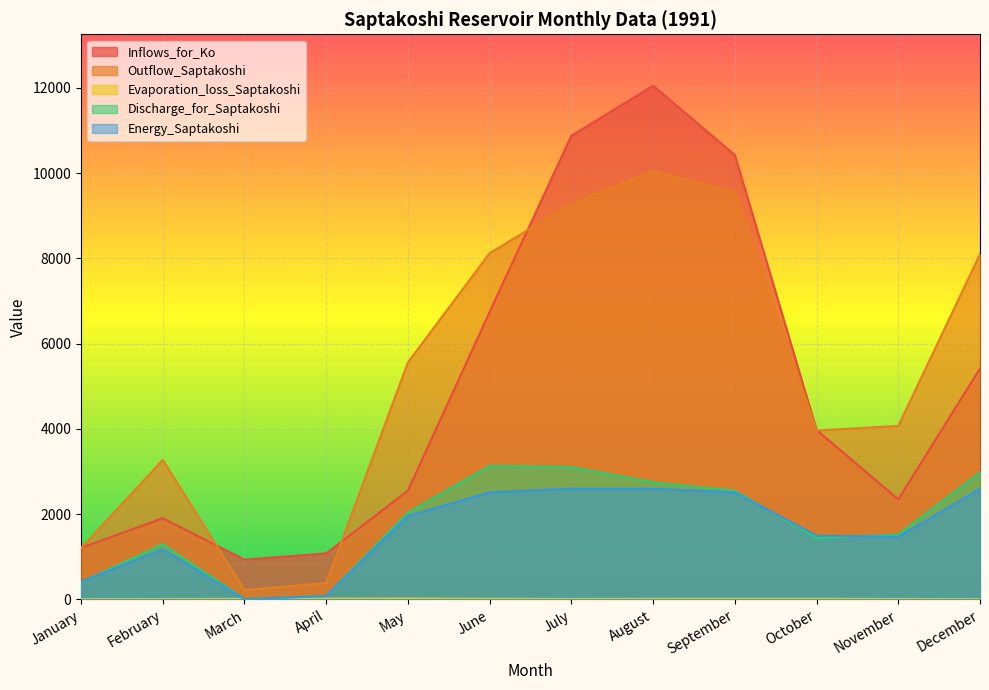

List the series in order of their peak value, lowest first.

Evaporation_loss_Saptakoshi, Energy_Saptakoshi, Discharge_for_Saptakoshi, Outflow_Saptakoshi, Inflows_for_Ko